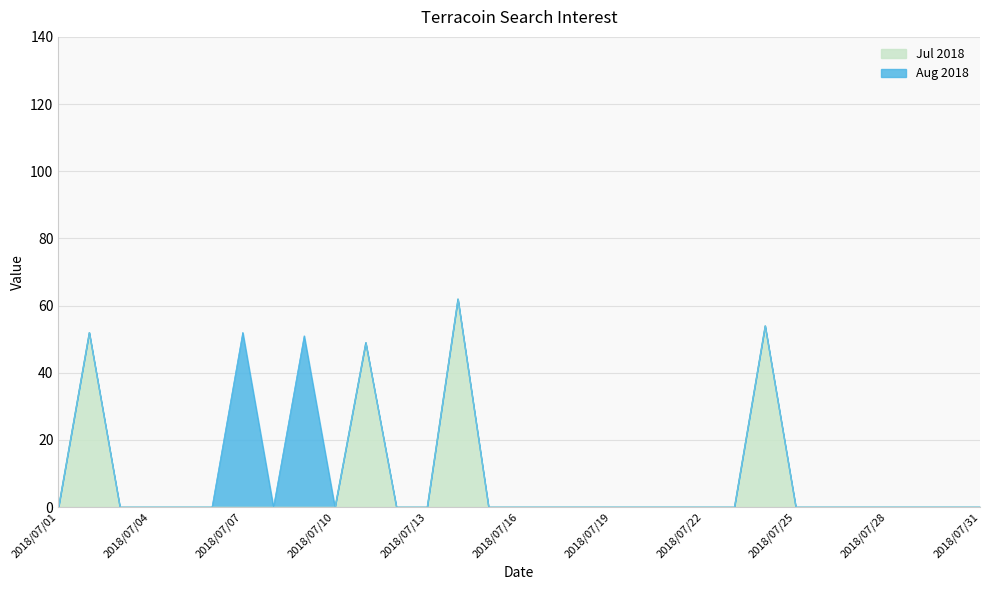

What is the average value?

7